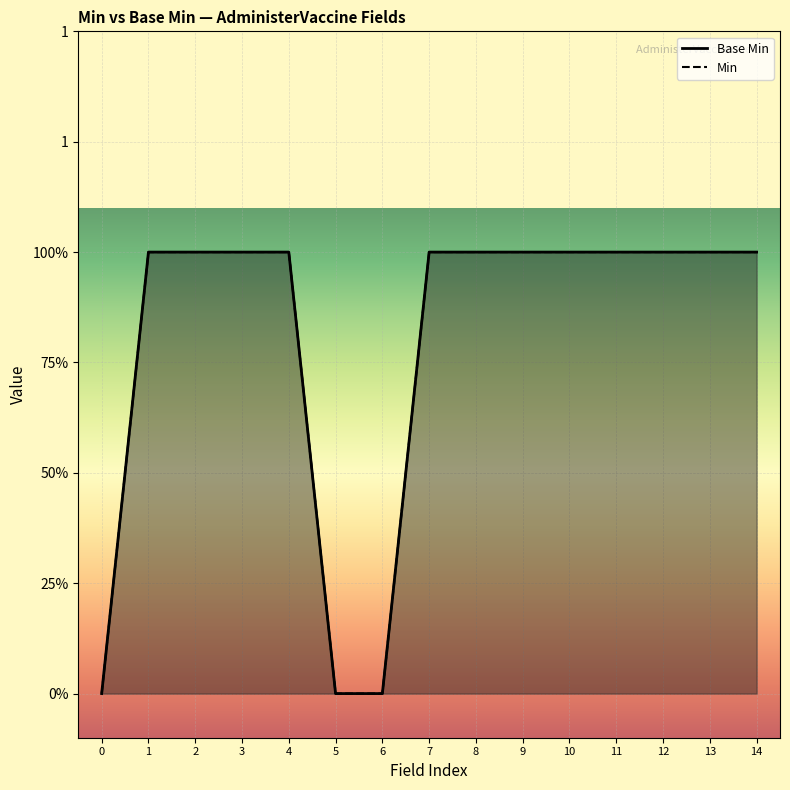

Reading right to left, list all the values displayed in this chart.

14=1	13=1	12=1	11=1	10=1	9=1	8=1	7=1	6=0	5=0	4=1	3=1	2=1	1=1	0=0